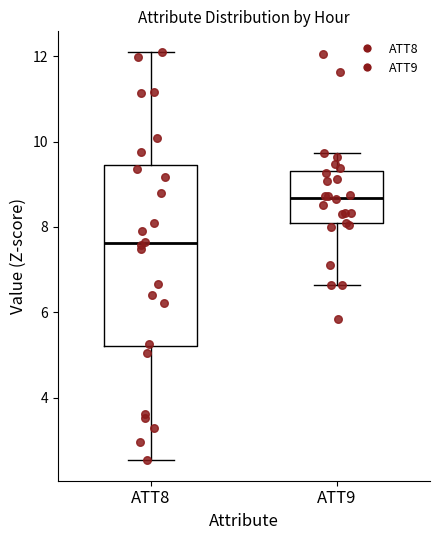

Which box has the highest median line?

ATT9